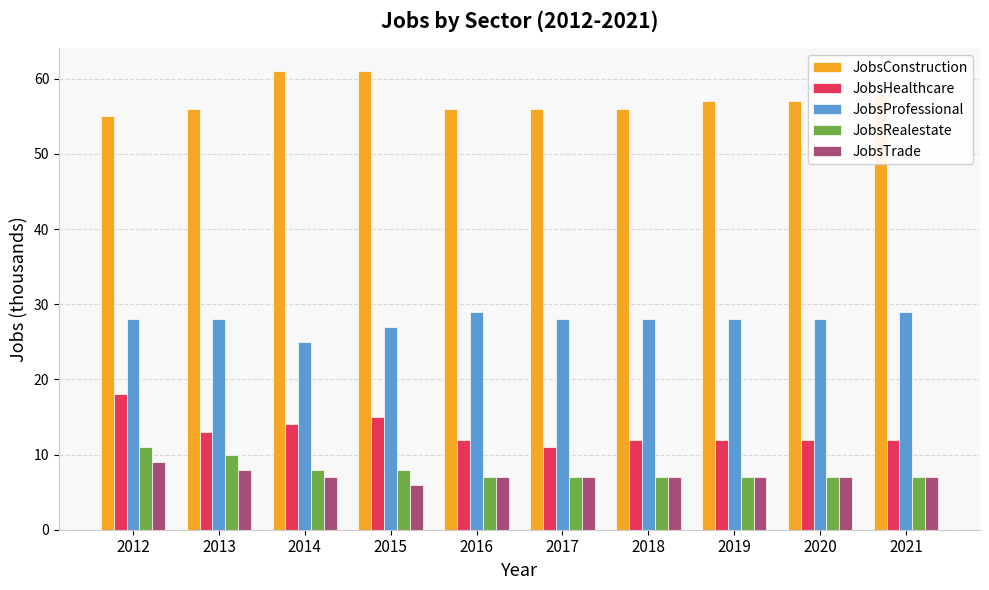

What is the spread (max minus min) of values at 2013?

48